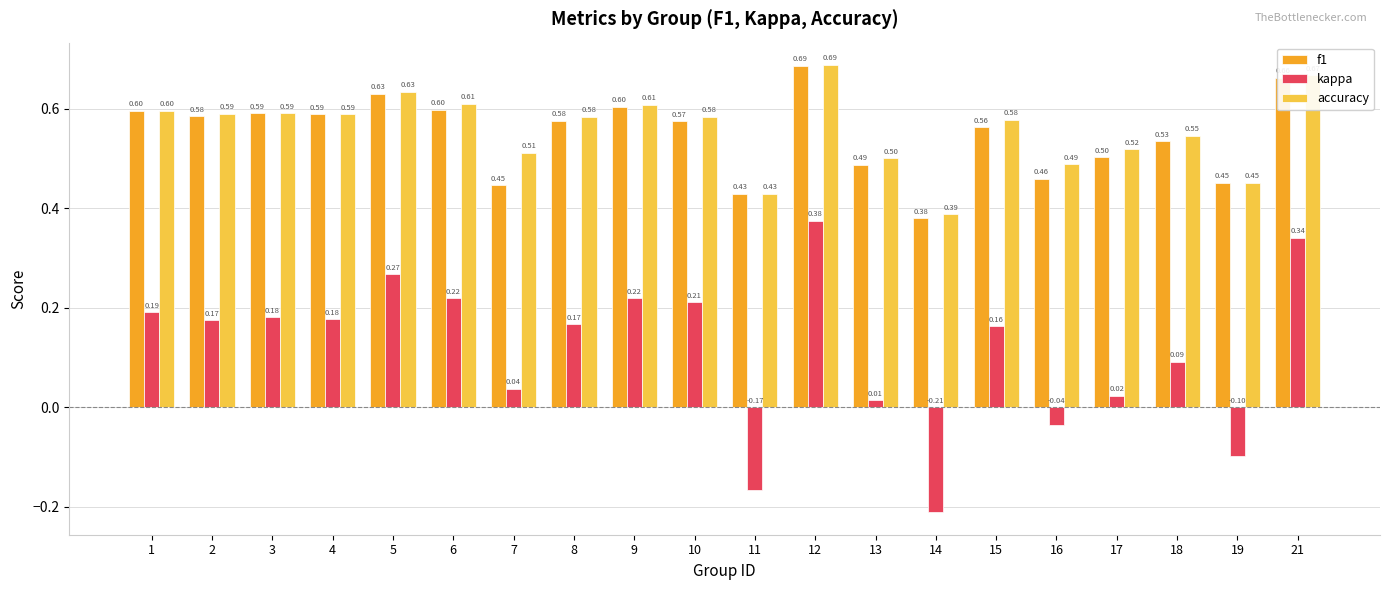

How many bars are there in each group?

3